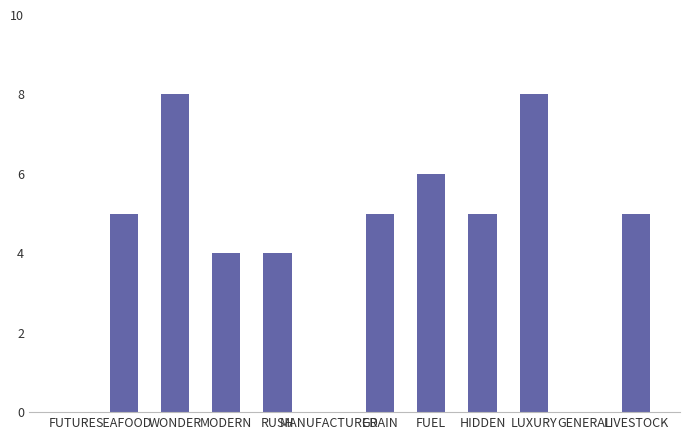

The chart shows a value of 13 at LUXURY. True or false?

False